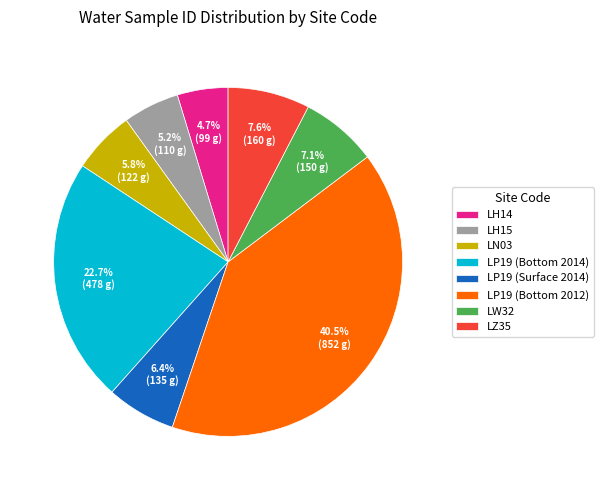

To the nearest percent, what percentage of the pie is LP19 (Surface 2014)?

6%